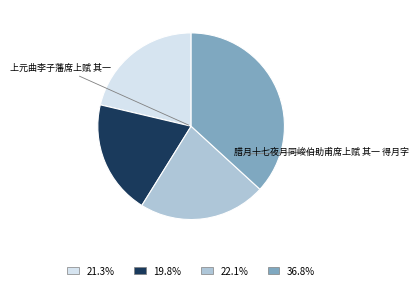

Is there any slice that represents more than half of the pie?

No